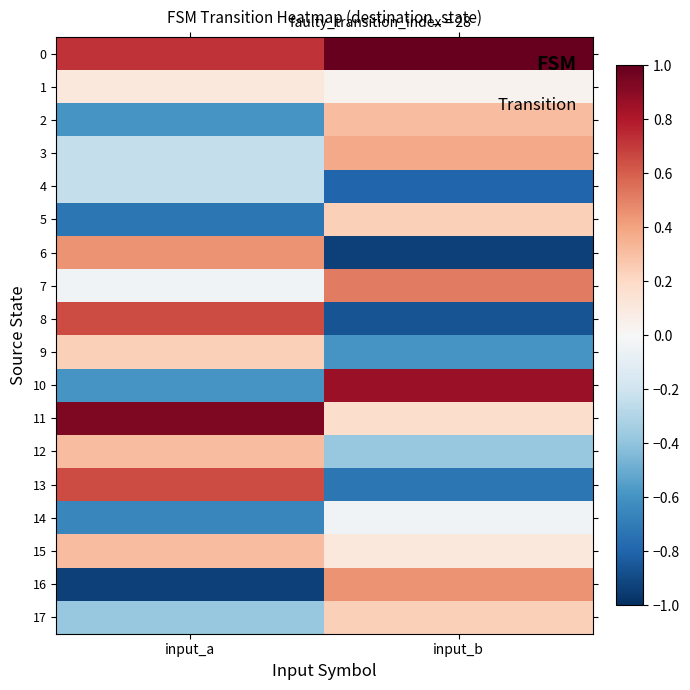

Reading left to right, list all the values displayed in this chart.

0: input_a=0.7	input_b=1.0
1: input_a=0.1	input_b=0.0
2: input_a=-0.6	input_b=0.3
3: input_a=-0.2	input_b=0.4
4: input_a=-0.2	input_b=-0.8
5: input_a=-0.7	input_b=0.2
6: input_a=0.4	input_b=-0.9
7: input_a=-0.0	input_b=0.5
8: input_a=0.7	input_b=-0.9
9: input_a=0.2	input_b=-0.6
10: input_a=-0.6	input_b=0.9
11: input_a=0.9	input_b=0.2
12: input_a=0.3	input_b=-0.4
13: input_a=0.7	input_b=-0.7
14: input_a=-0.7	input_b=-0.0
15: input_a=0.3	input_b=0.1
16: input_a=-0.9	input_b=0.4
17: input_a=-0.4	input_b=0.2